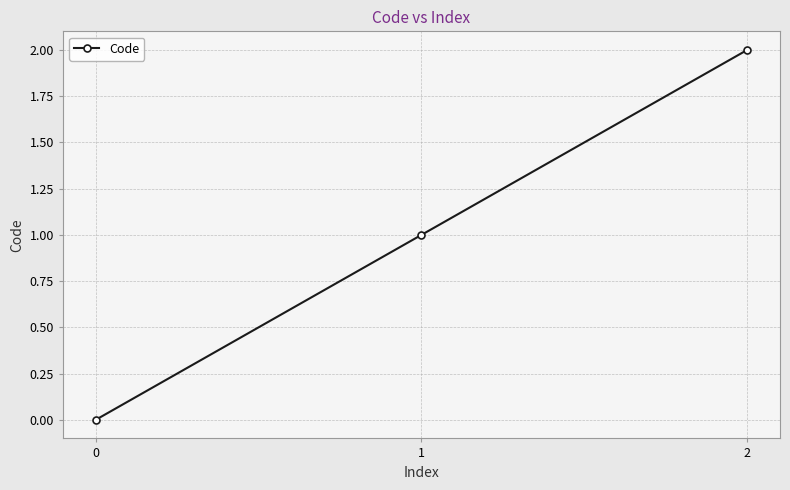

Is it true that the value at 0 is -1?

False